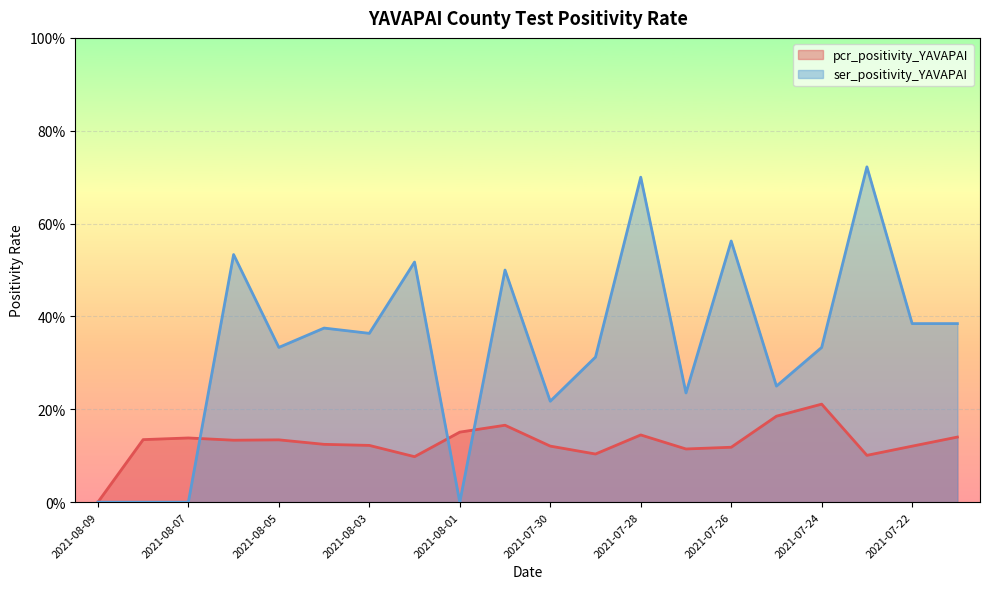

What is the label of the 14th point from the right?

2021-08-03